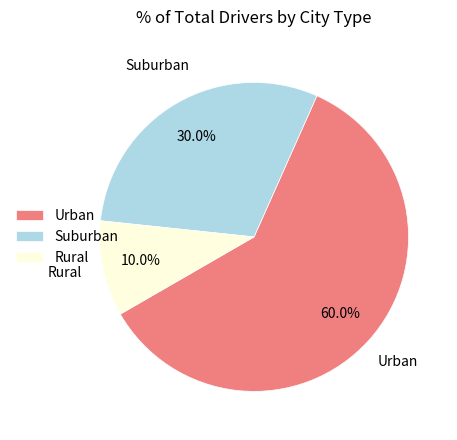

What is the smallest slice in the pie chart?

Rural